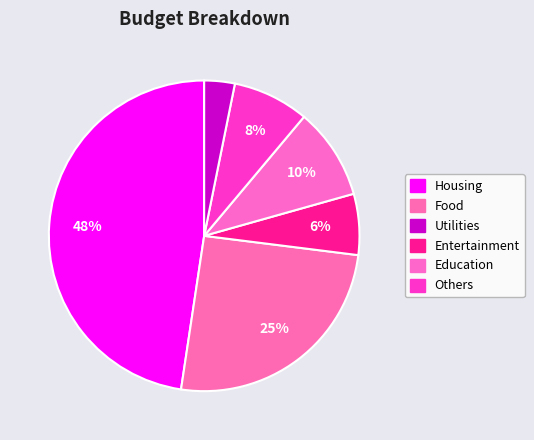

What is the smallest slice in the pie chart?

Others